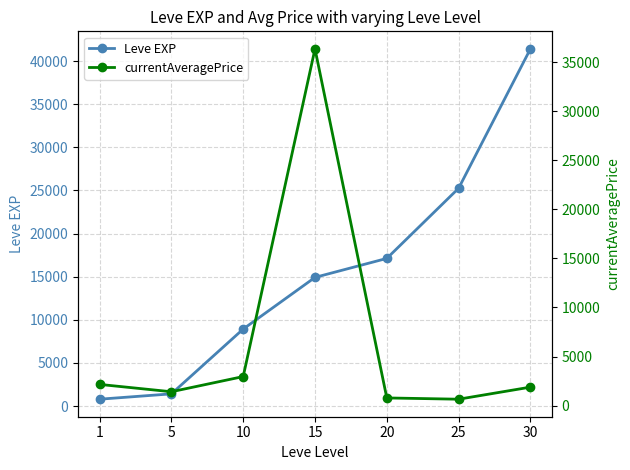

Which category has the lowest value across all series?

25